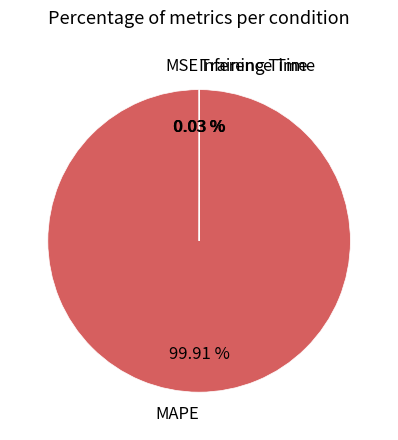

Which slice is the largest?

MAPE